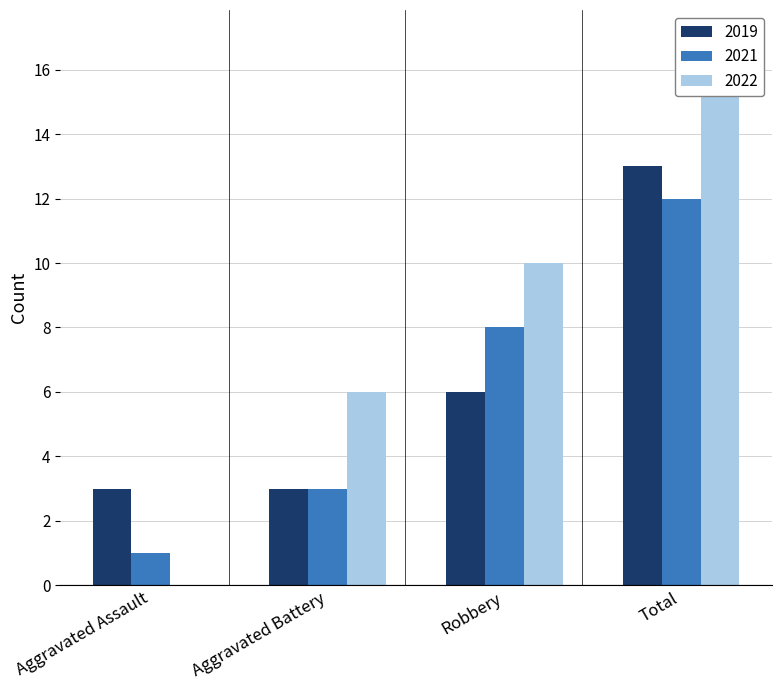

How many values in the 2022 series exceed 10?

1